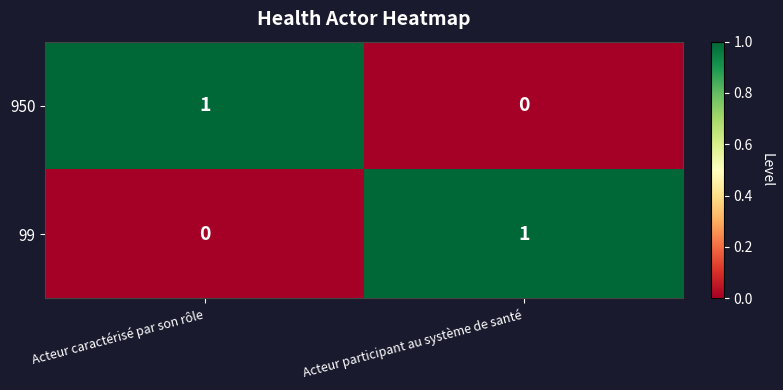

Rank the series at Acteur participant au système de santé from lowest to highest value.

950, 99